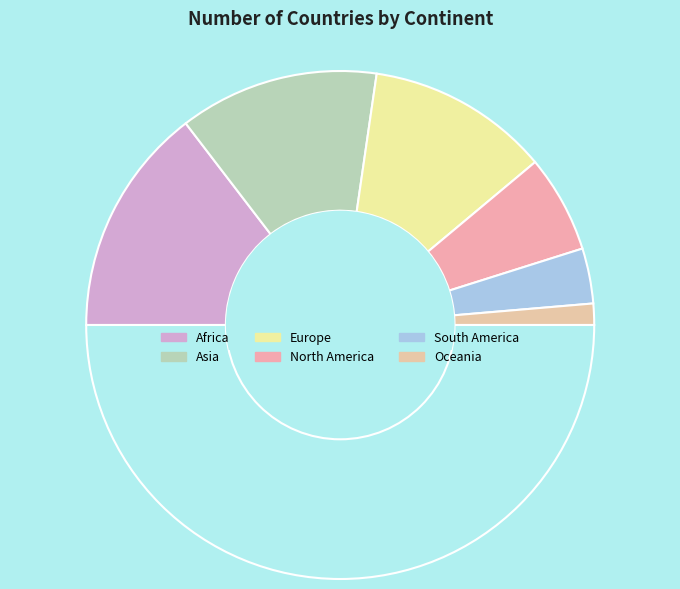

How many slices are in this pie chart?

7